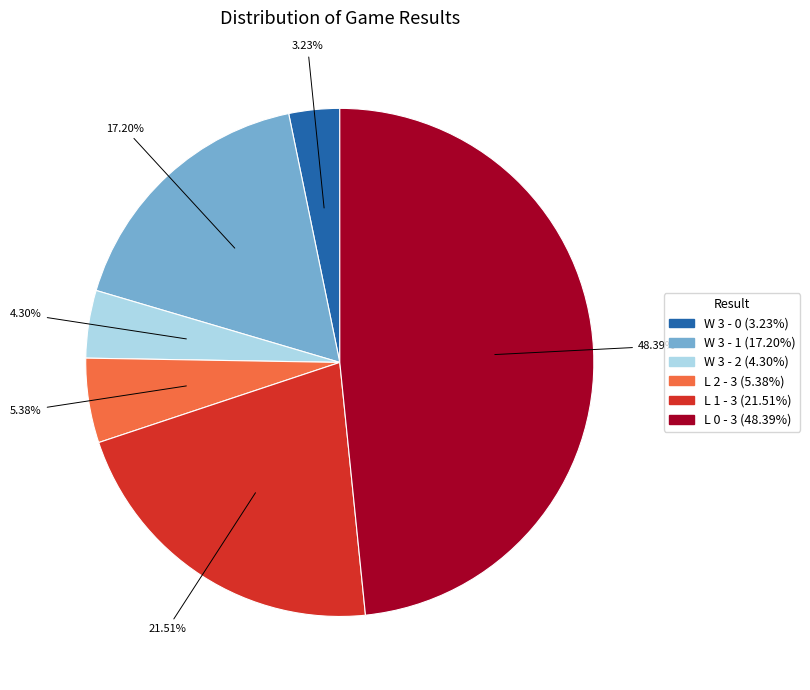

Which has a higher value, L 1 - 3 or W 3 - 0?

L 1 - 3